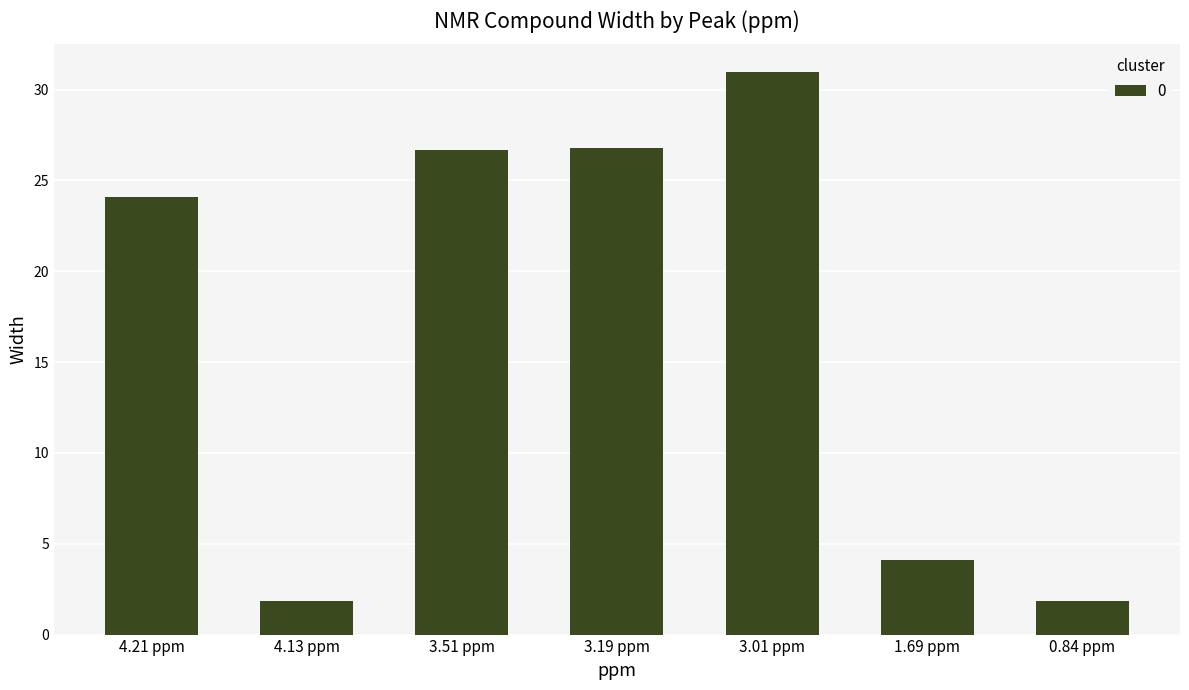

Count the number of data series in this chart.

1